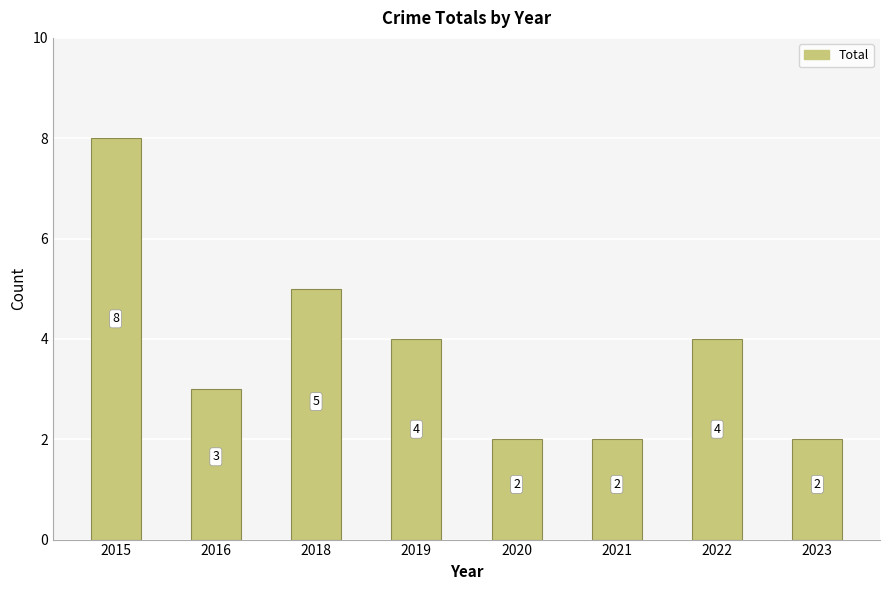

What is the change in value from 2016 to 2021?

-1